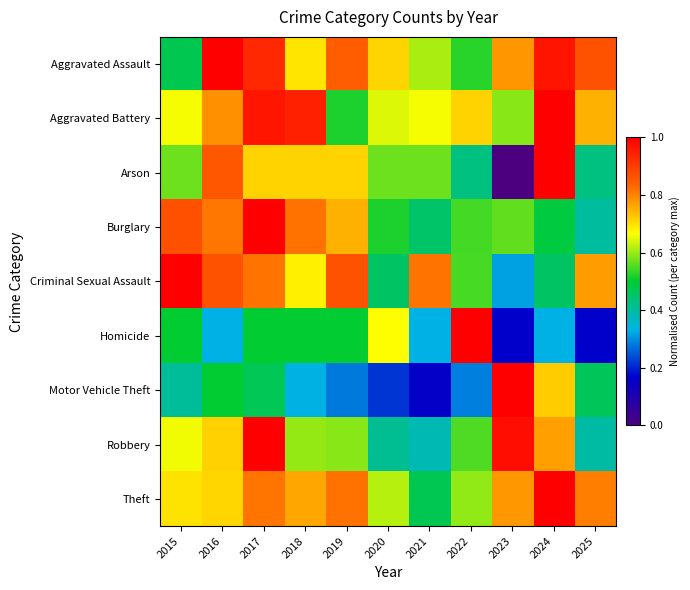

What is the total value across all series at 2021?

4.5